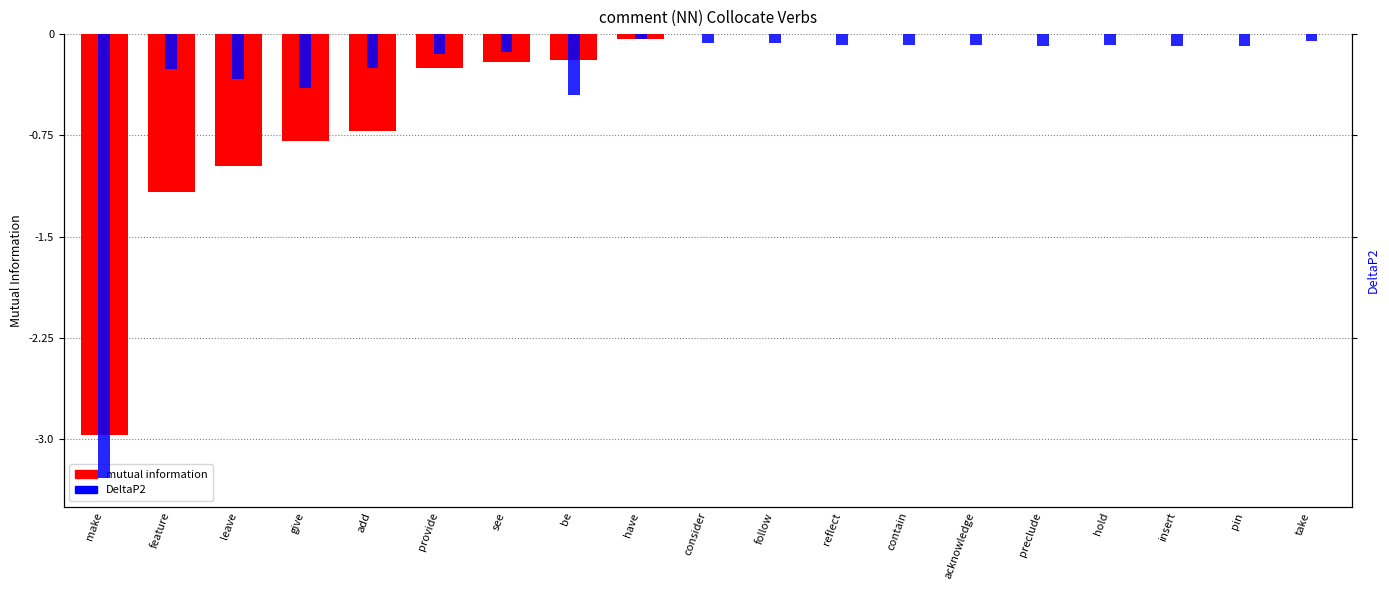

At how many categories does at least one series exceed -1?

18